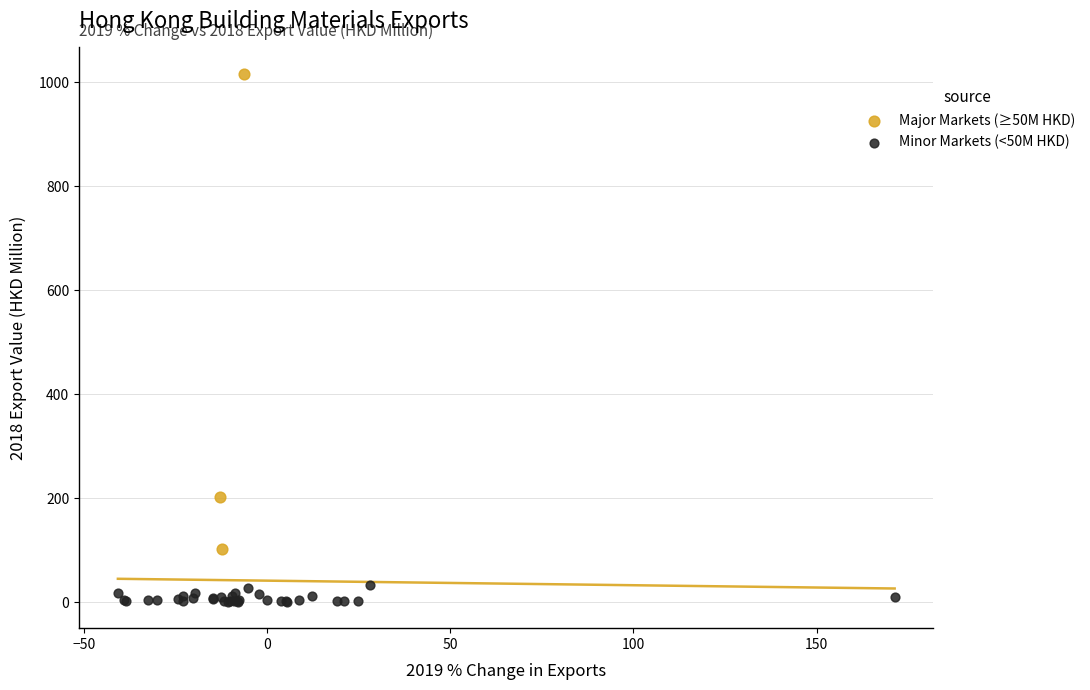

Which series reaches the minimum Y coordinate?

Minor Markets (<50M HKD)